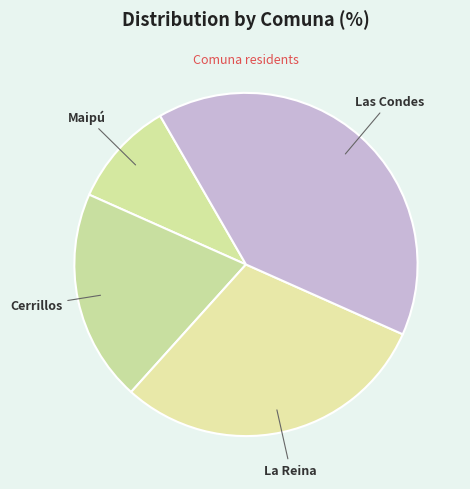

Is there any slice that represents more than half of the pie?

No